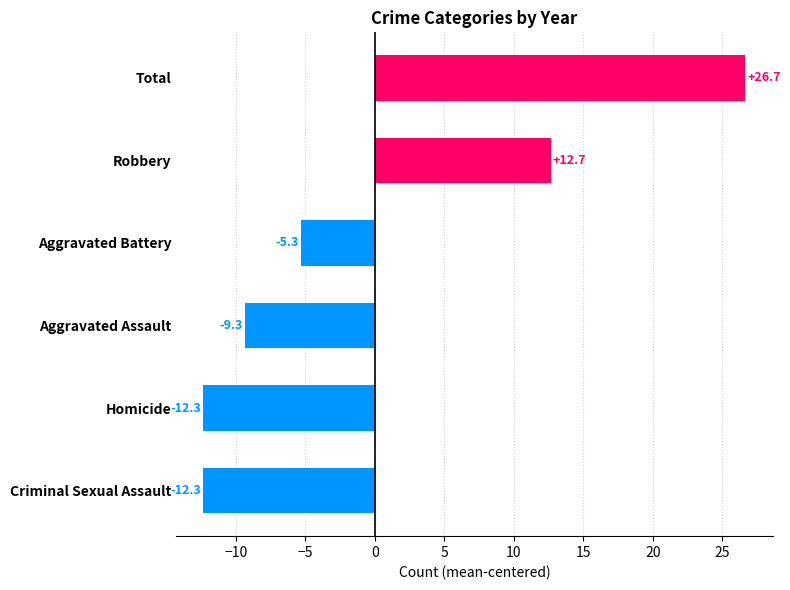

Between Aggravated Assault and Homicide, which is larger?

Aggravated Assault